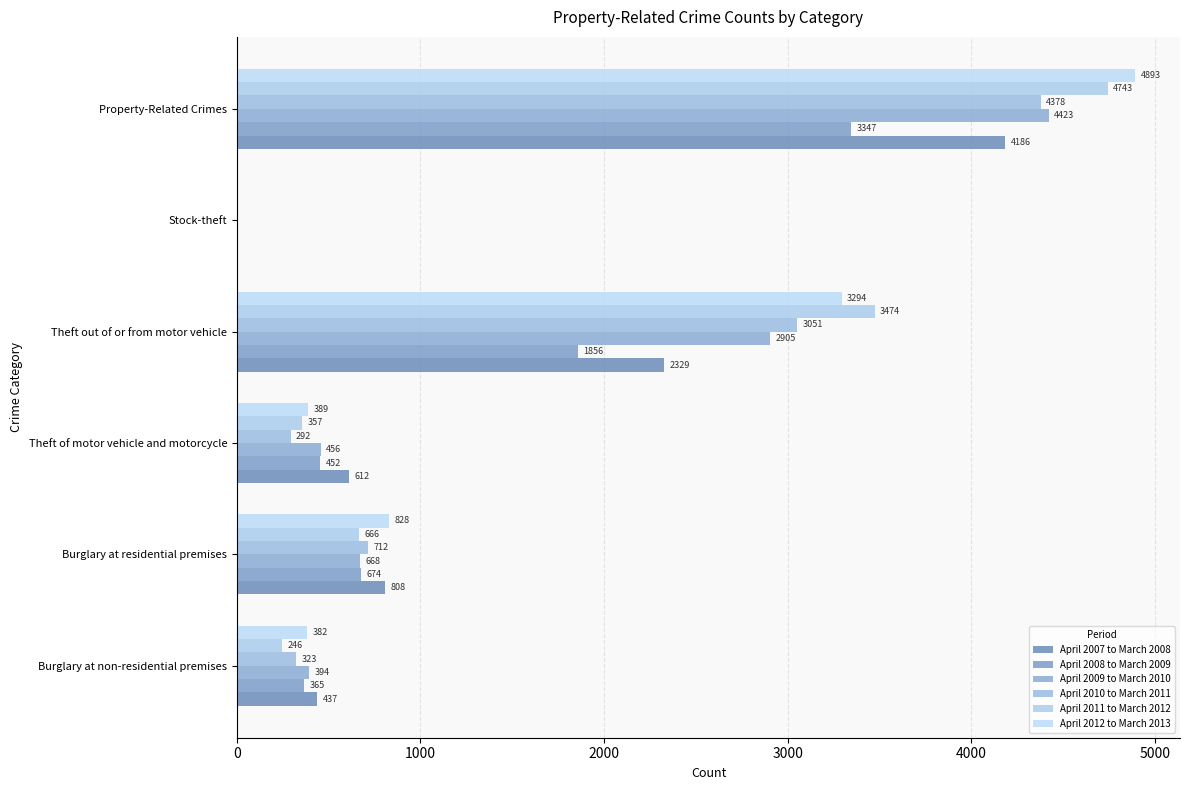

How many values in April 2009 to March 2010 are above zero?

5